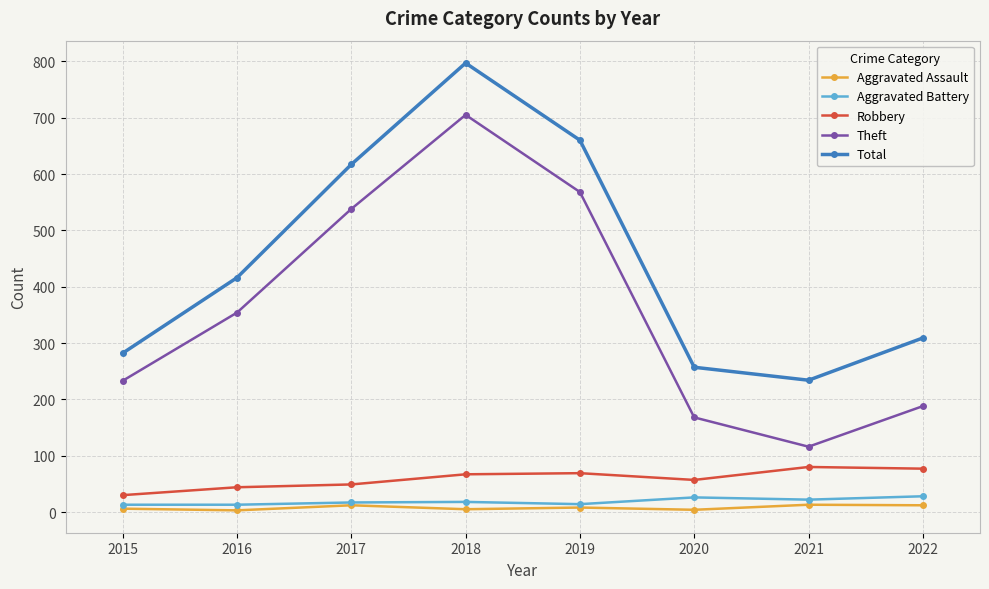

Is this an area chart (filled region under the line)?

No